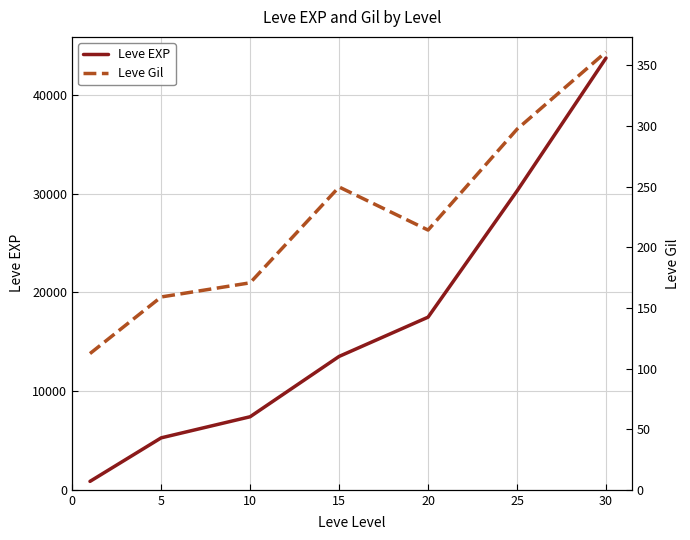

How many lines are shown in the chart?

2